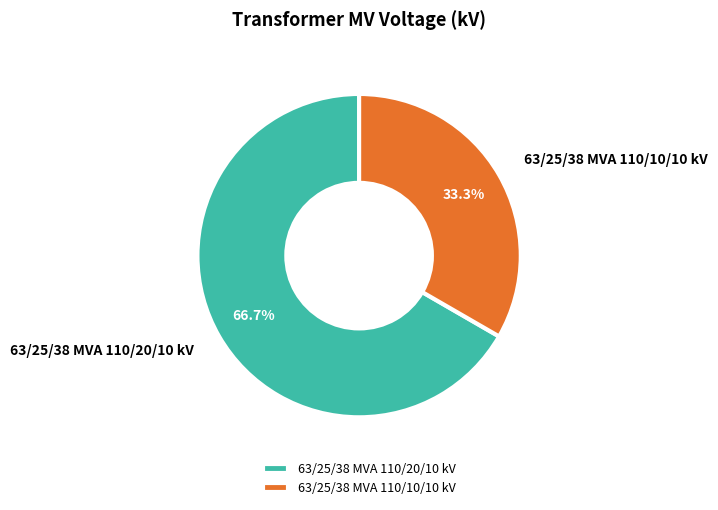

Which category accounts for the majority?

63/25/38 MVA 110/20/10 kV